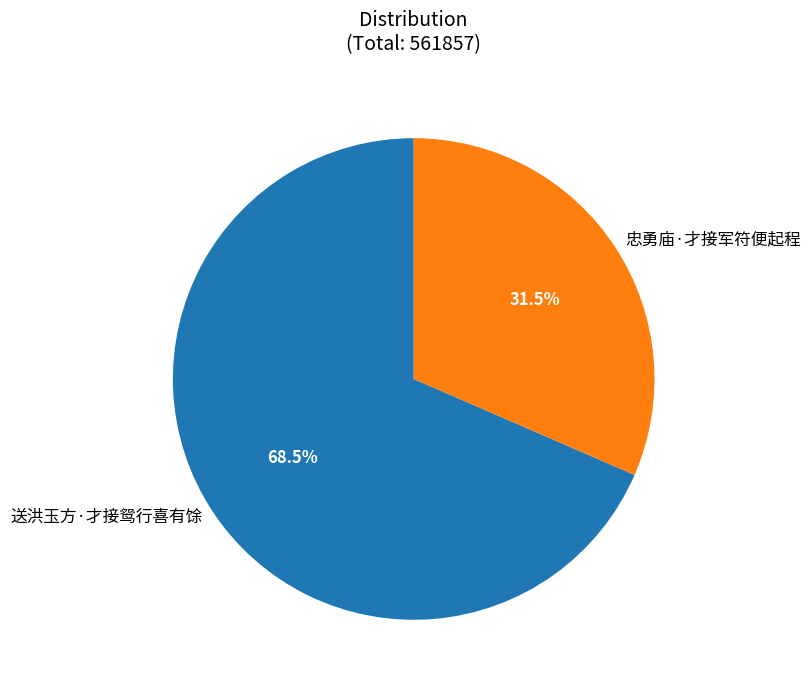

To the nearest percent, what is the difference between the largest and smallest slice percentages?

37%